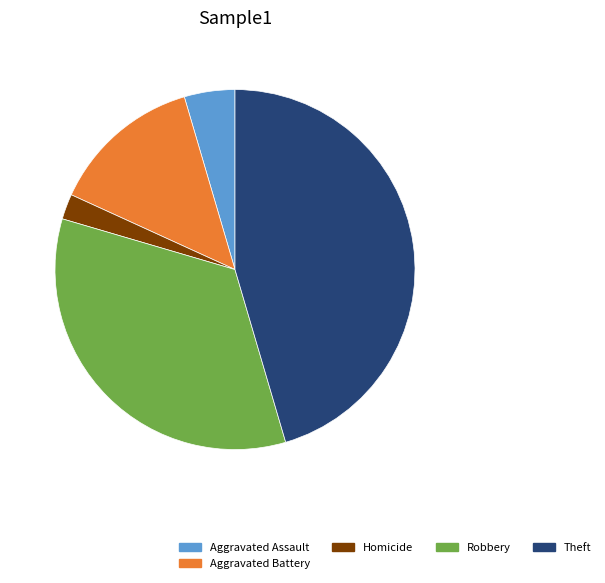

True or false: Theft accounts for 45% of the total.

True